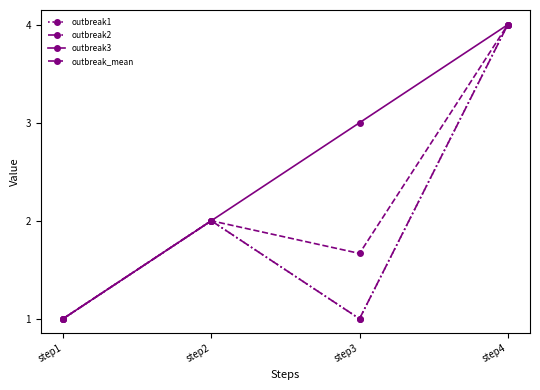

List the series in order of their peak value, highest first.

outbreak1, outbreak2, outbreak3, outbreak_mean